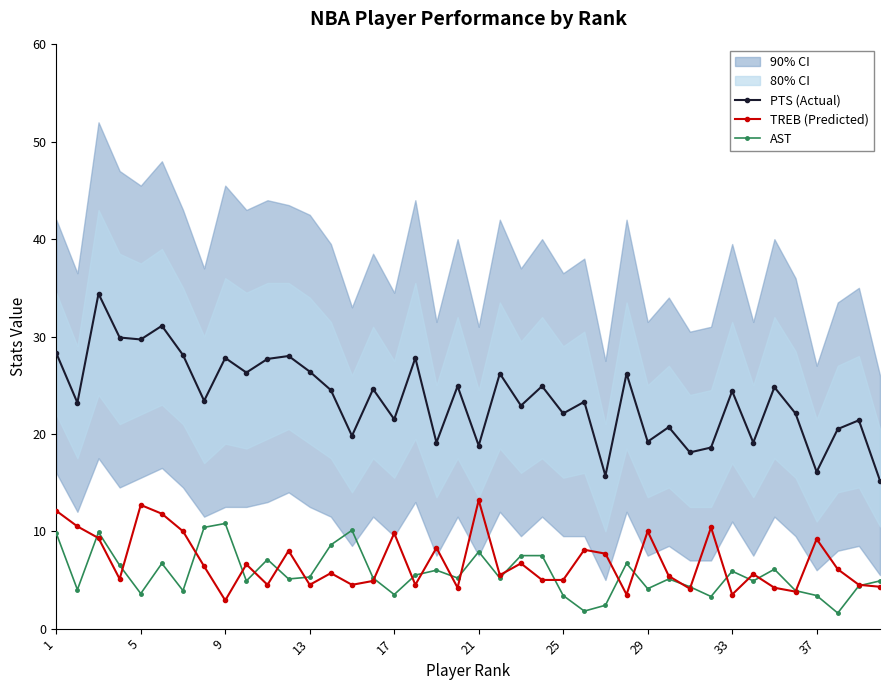

How many interior local peaks does the PTS (Actual) series have?

15